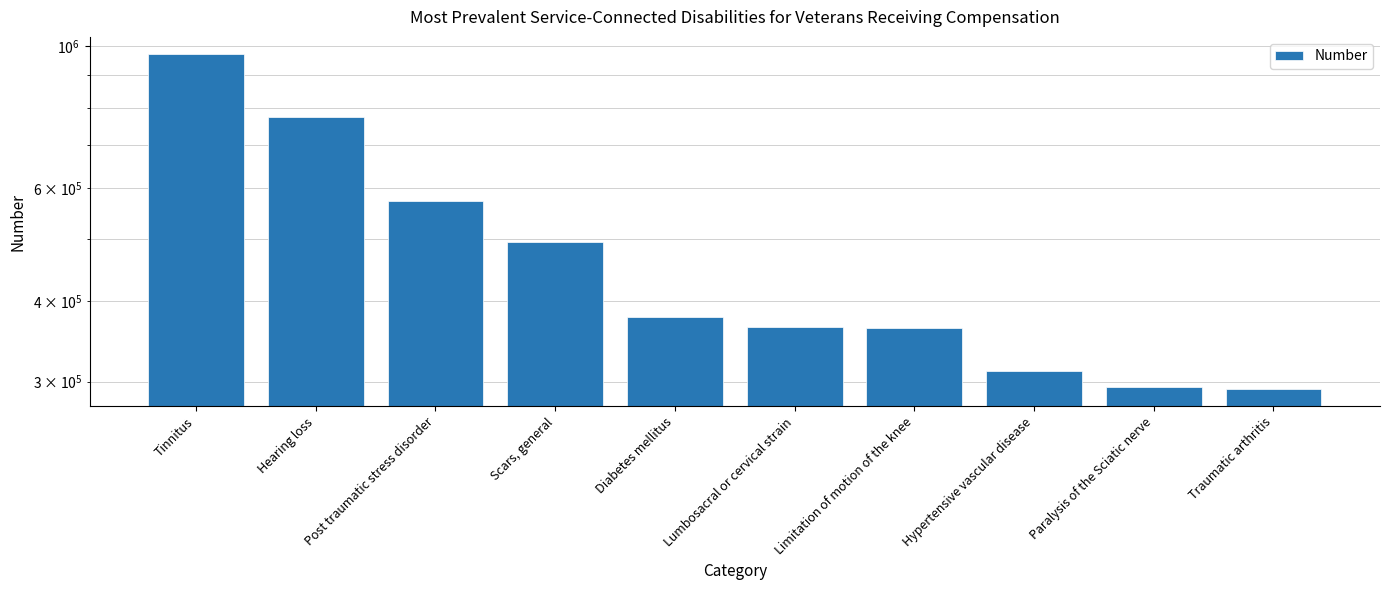

What is the change in value from Tinnitus to Post traumatic stress disorder?

-399378